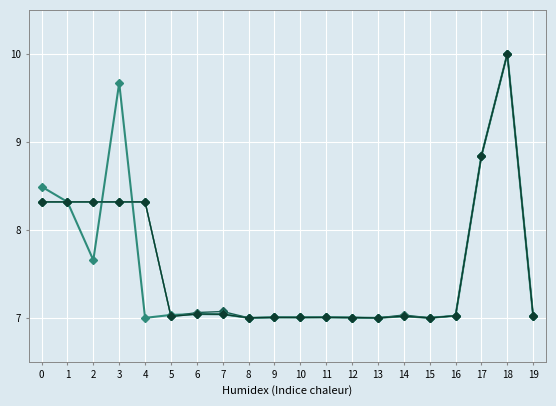

Is it true that fuel_hhv_mmbtu equals 8.8 at 17?

True